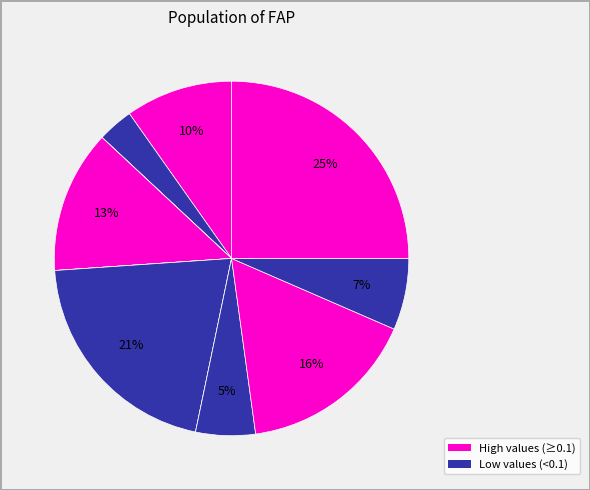

Is there any slice that represents more than half of the pie?

No